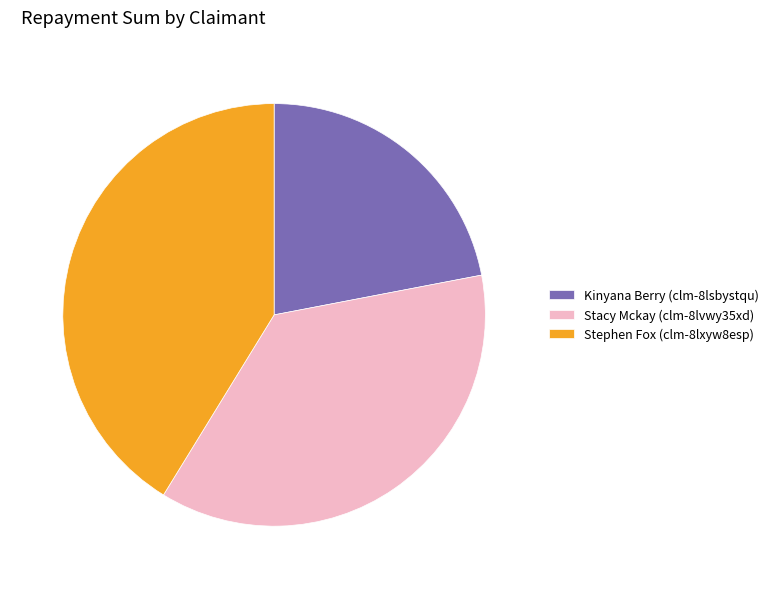

Is there a majority slice in this chart?

No